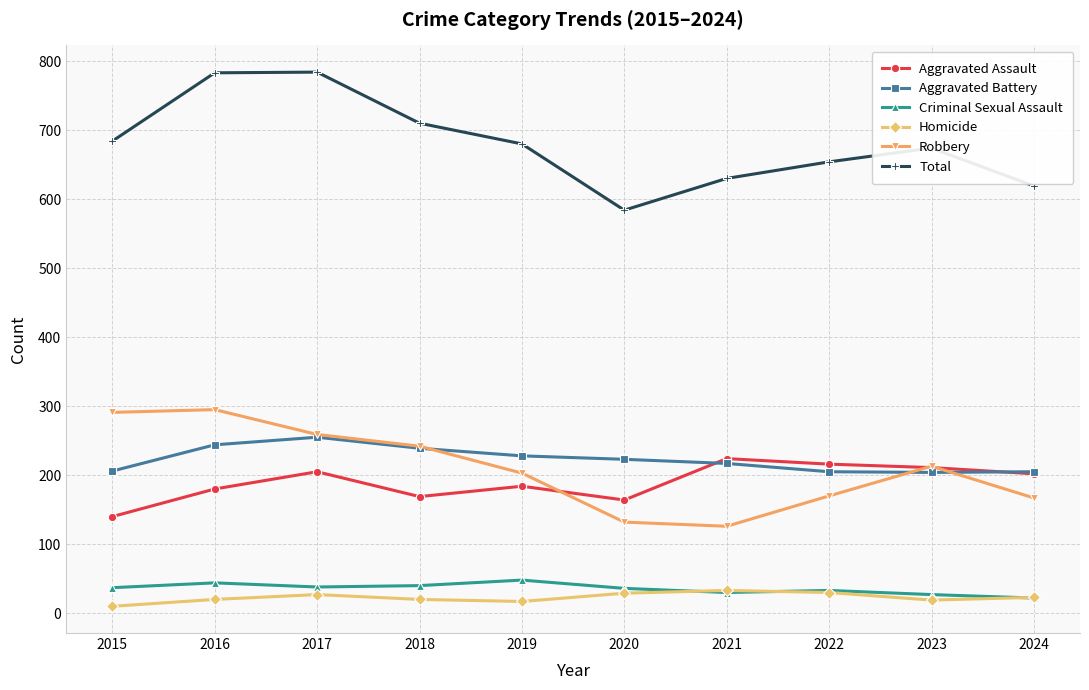

At which label does Total first exceed 680?

2015